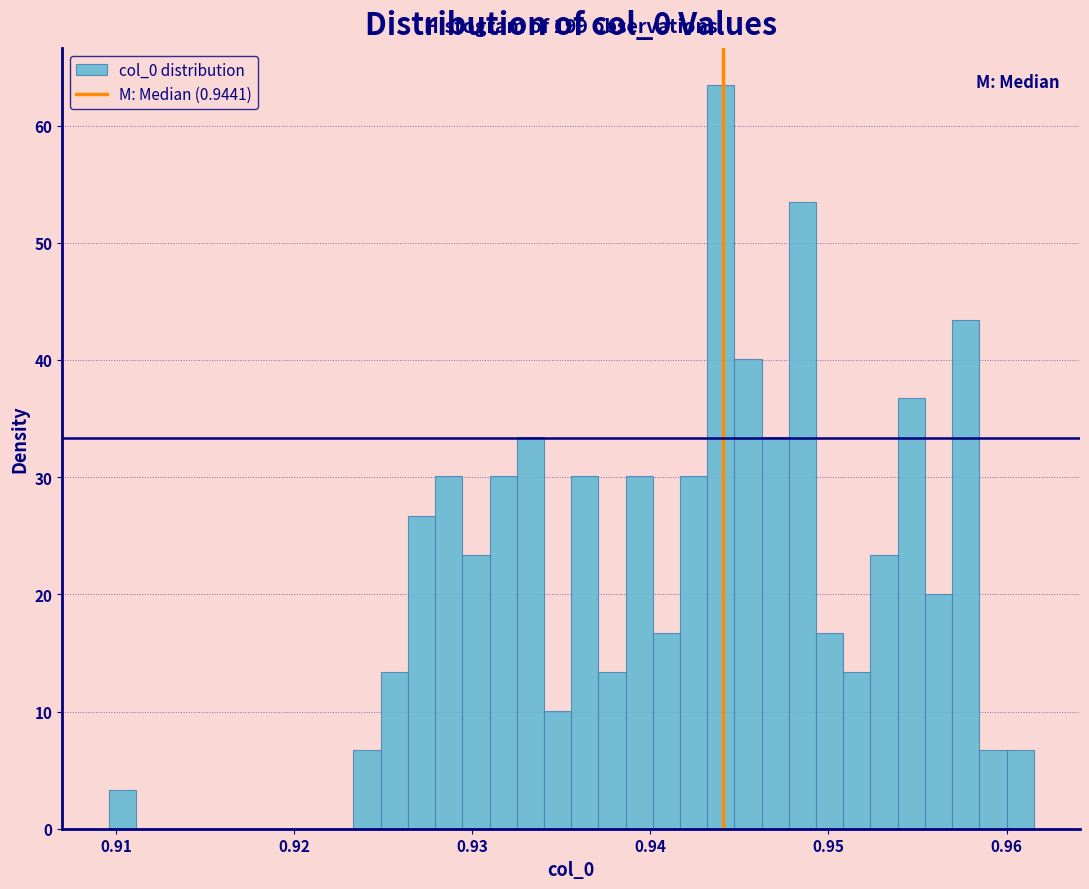

Around what value on the x-axis is the tallest bar? Give the approximate position of its centre, as read against the axis.

0.944